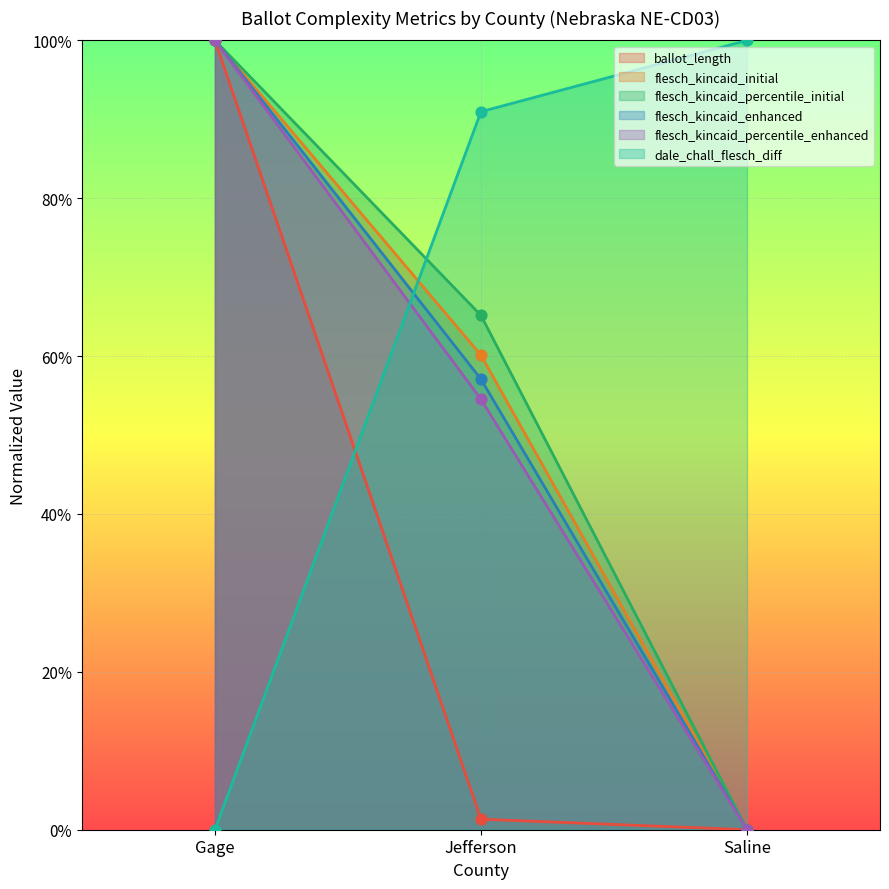

What are all the series names shown in the legend?

ballot_length, flesch_kincaid_initial, flesch_kincaid_percentile_initial, flesch_kincaid_enhanced, flesch_kincaid_percentile_enhanced, dale_chall_flesch_diff